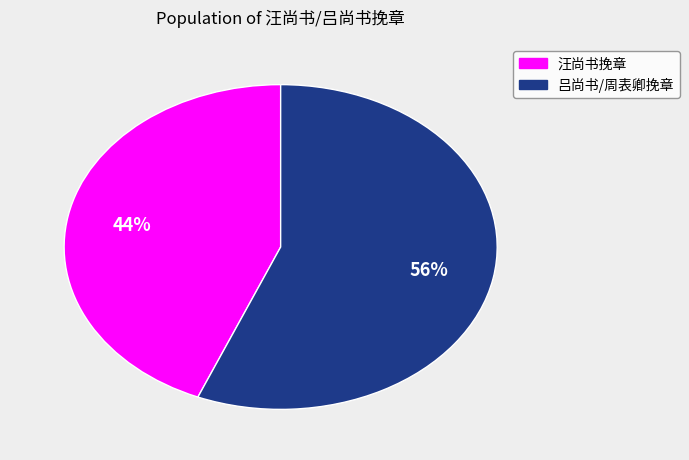

Is there any slice that represents more than half of the pie?

Yes